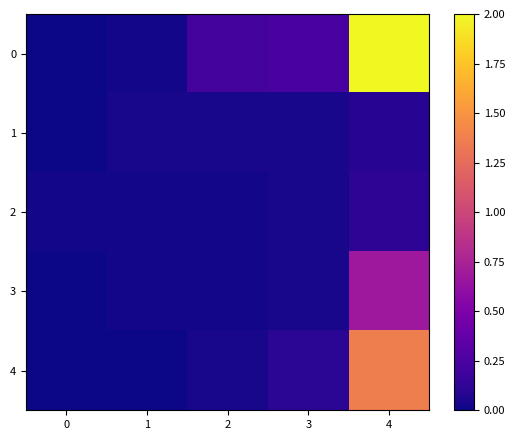

At which category is the sum across all series the highest?

4